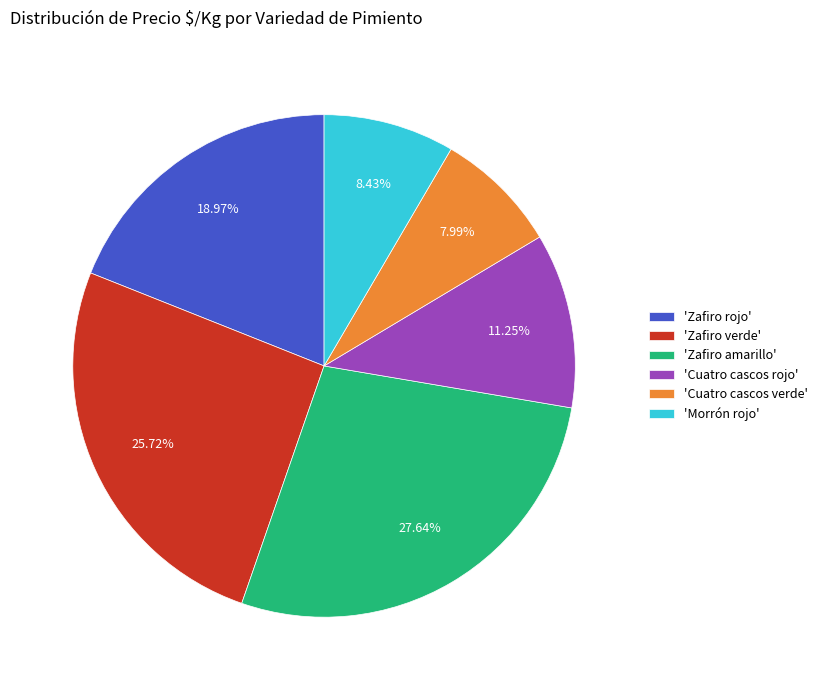

What is the ratio of the value at 'Cuatro cascos verde' to the value at 'Cuatro cascos rojo'?

0.7